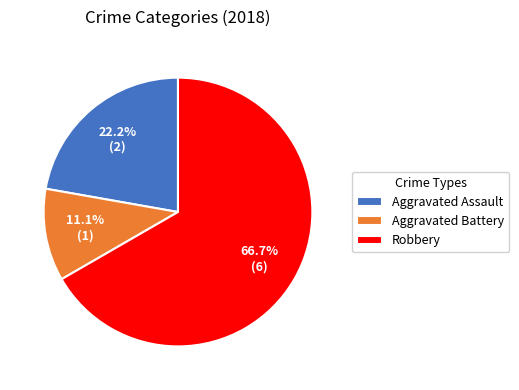

Is there any slice that represents more than half of the pie?

Yes